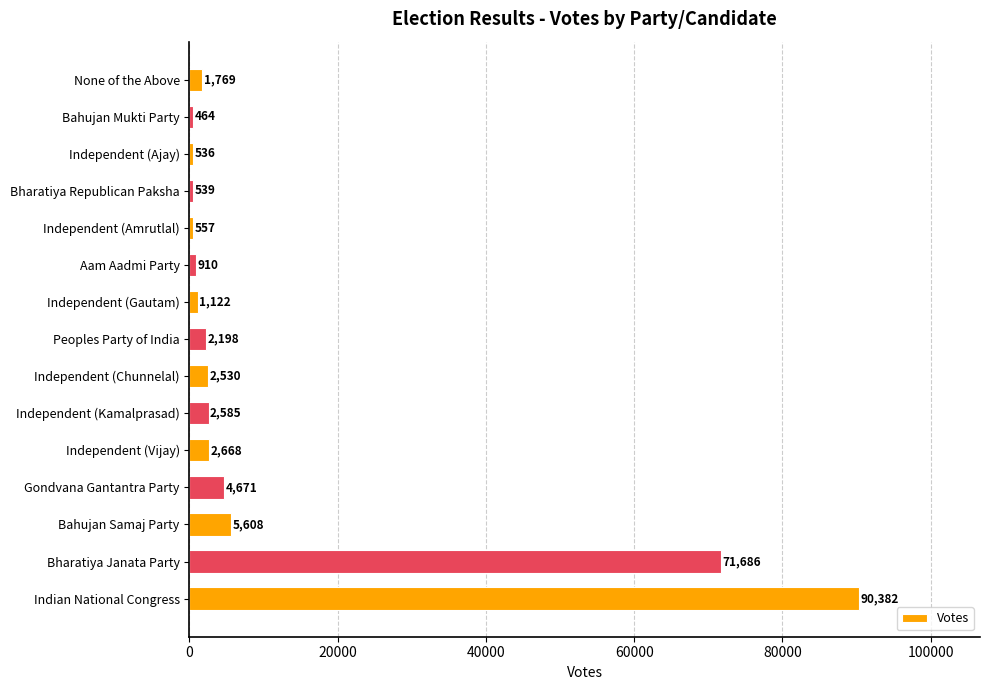

Where is the data nearest to the value 45423?

Bharatiya Janata Party